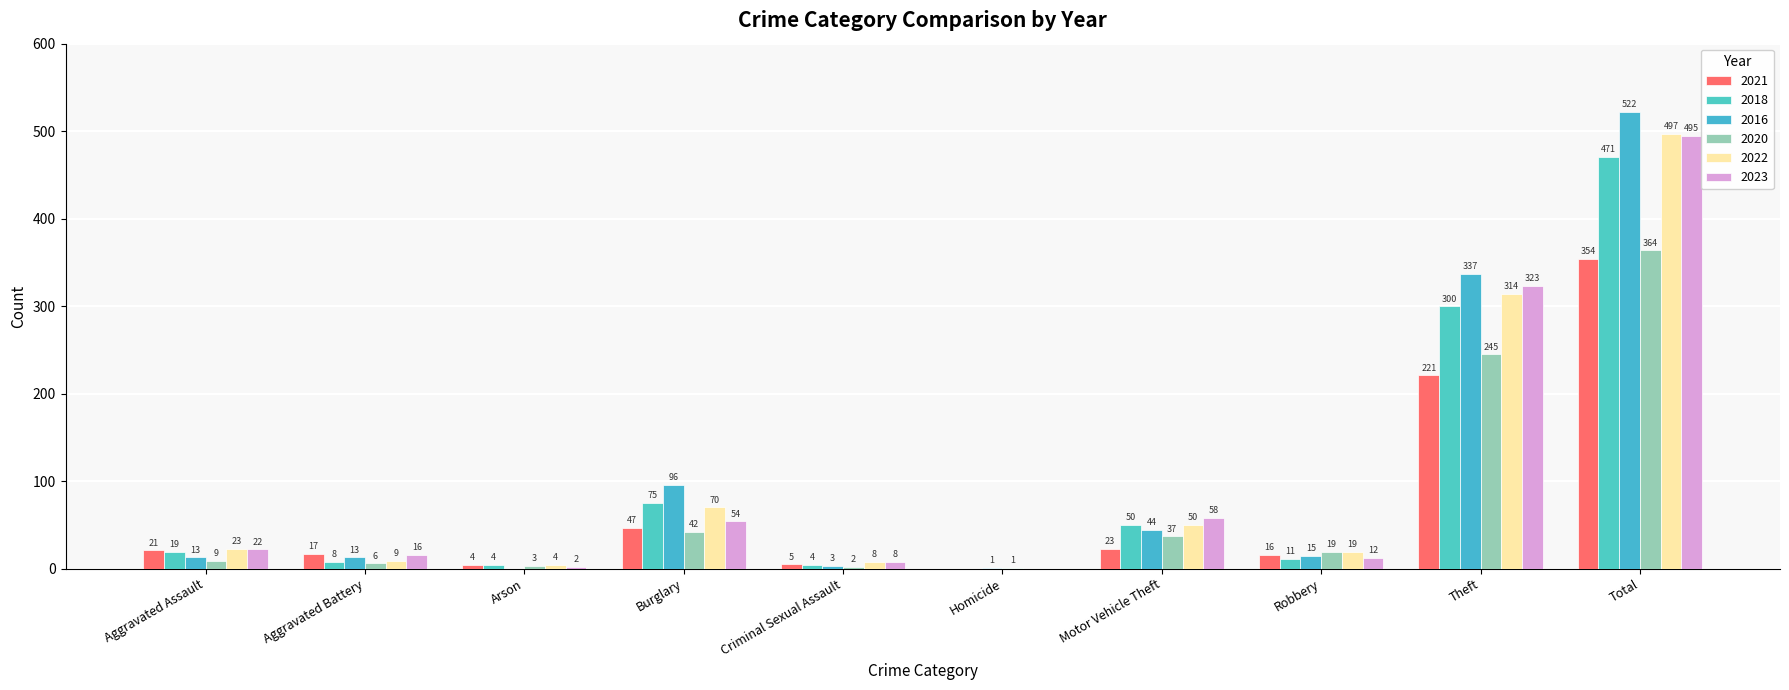

How many data points does each series have?

10